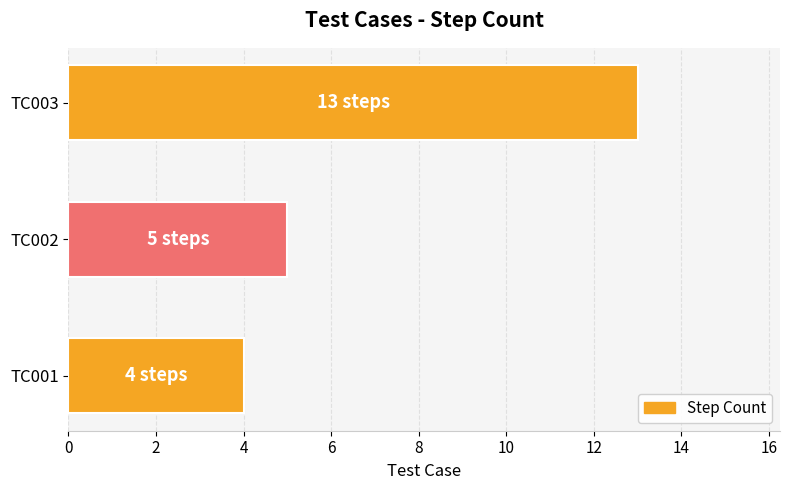

At which label is the value closest to 8?

TC002